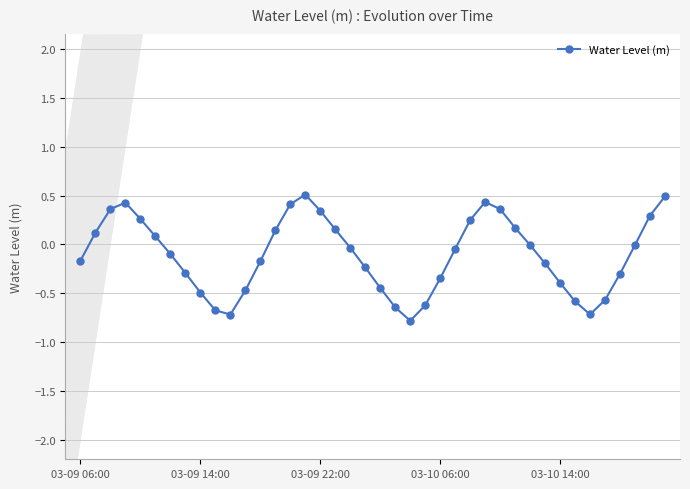

What is the maximum value shown in the chart?

0.5